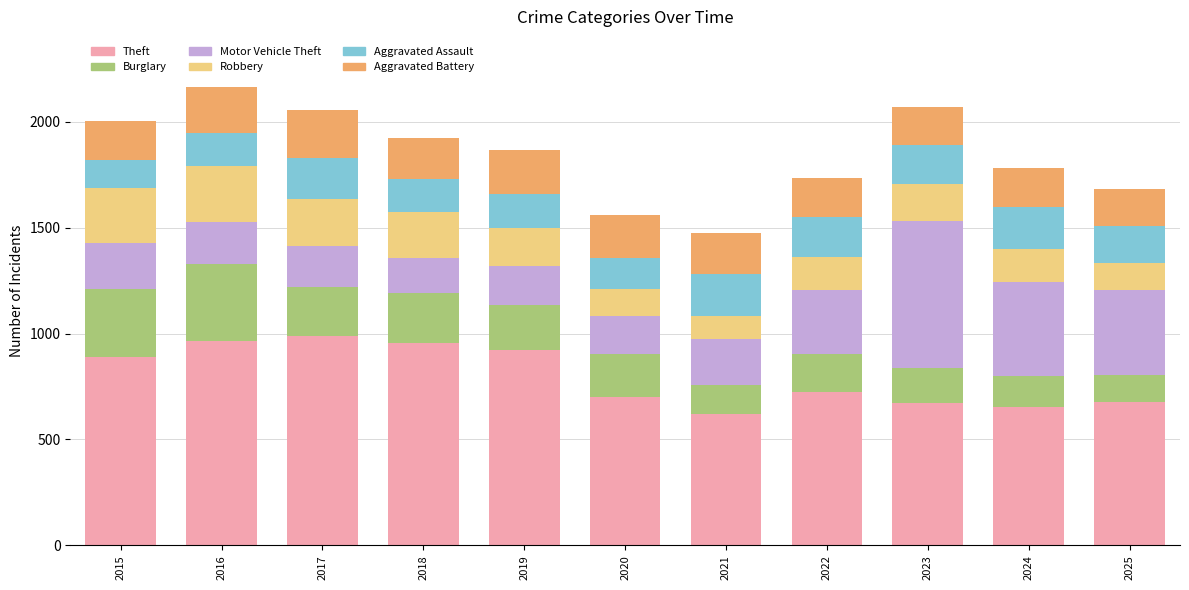

The Theft series shows 674 at 2023. True or false?

True